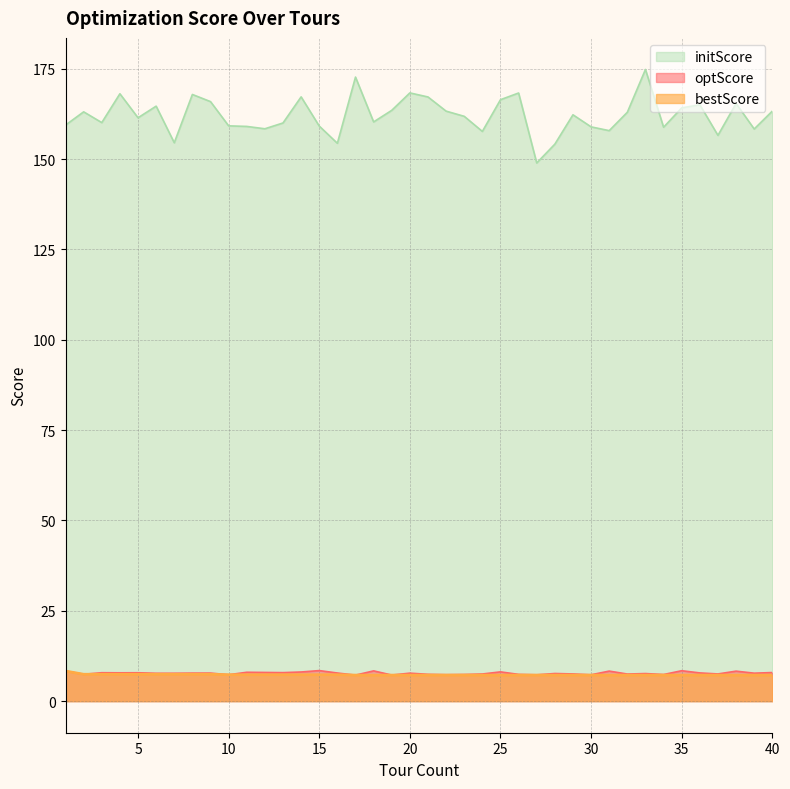

Between 14 and 16, which series saw the biggest shift?

initScore